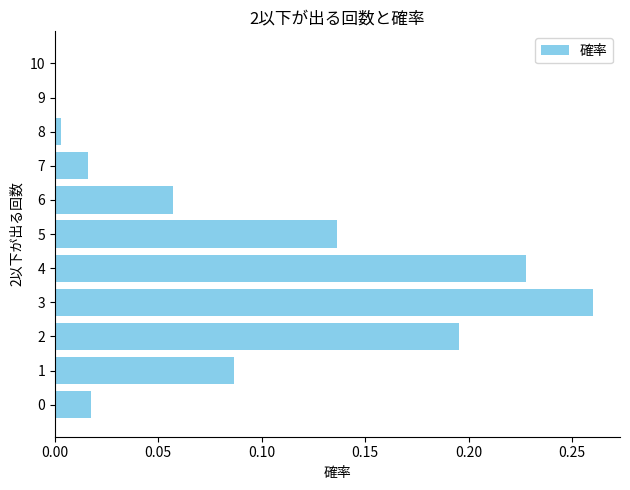

Are the bars horizontal?

Yes